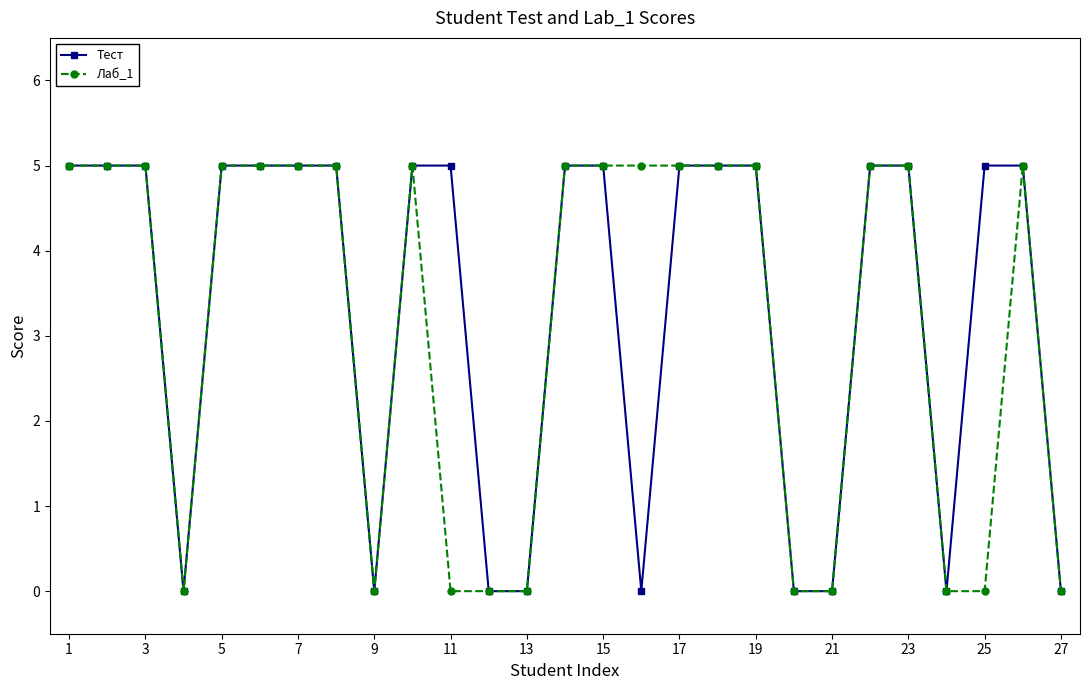

What is the maximum value for Лаб_1?

5